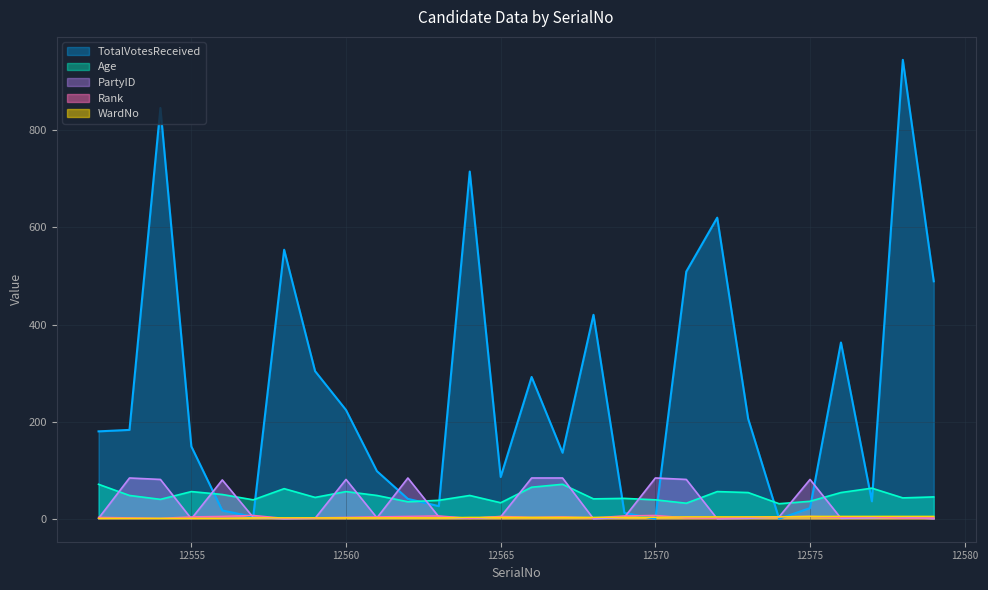

Reading right to left, what are all the values shown in this chart?

TotalVotesReceived: 12579=489	12578=945	12577=36	12576=363	12575=22	12574=0	12573=206	12572=620	12571=509	12570=0	12569=12	12568=420	12567=136	12566=292	12565=86	12564=715	12563=26	12562=41	12561=98	12560=224	12559=304	12558=554	12557=4	12556=17	12555=149	12554=846	12553=183	12552=180
Age: 12579=45	12578=43	12577=63	12576=54	12575=36	12574=31	12573=54	12572=56	12571=32	12570=39	12569=42	12568=41	12567=71	12566=65	12565=33	12564=48	12563=38	12562=35	12561=48	12560=56	12559=44	12558=62	12557=39	12556=50	12555=56	12554=40	12553=48	12552=71
PartyID: 12579=0	12578=4	12577=2	12576=1	12575=81	12574=4	12573=1	12572=0	12571=81	12570=84	12569=3	12568=0	12567=84	12566=84	12565=4	12564=1	12563=4	12562=84	12561=2	12560=81	12559=1	12558=0	12557=3	12556=80	12555=0	12554=81	12553=84	12552=1
Rank: 12579=2	12578=1	12577=4	12576=3	12575=5	12574=4	12573=3	12572=1	12571=2	12570=7	12569=6	12568=2	12567=4	12566=3	12565=5	12564=1	12563=6	12562=5	12561=4	12560=3	12559=2	12558=1	12557=7	12556=5	12555=4	12554=1	12553=2	12552=3
WardNo: 12579=5	12578=5	12577=5	12576=5	12575=5	12574=4	12573=4	12572=4	12571=4	12570=3	12569=3	12568=3	12567=3	12566=3	12565=3	12564=3	12563=2	12562=2	12561=2	12560=2	12559=2	12558=2	12557=2	12556=1	12555=1	12554=1	12553=1	12552=1